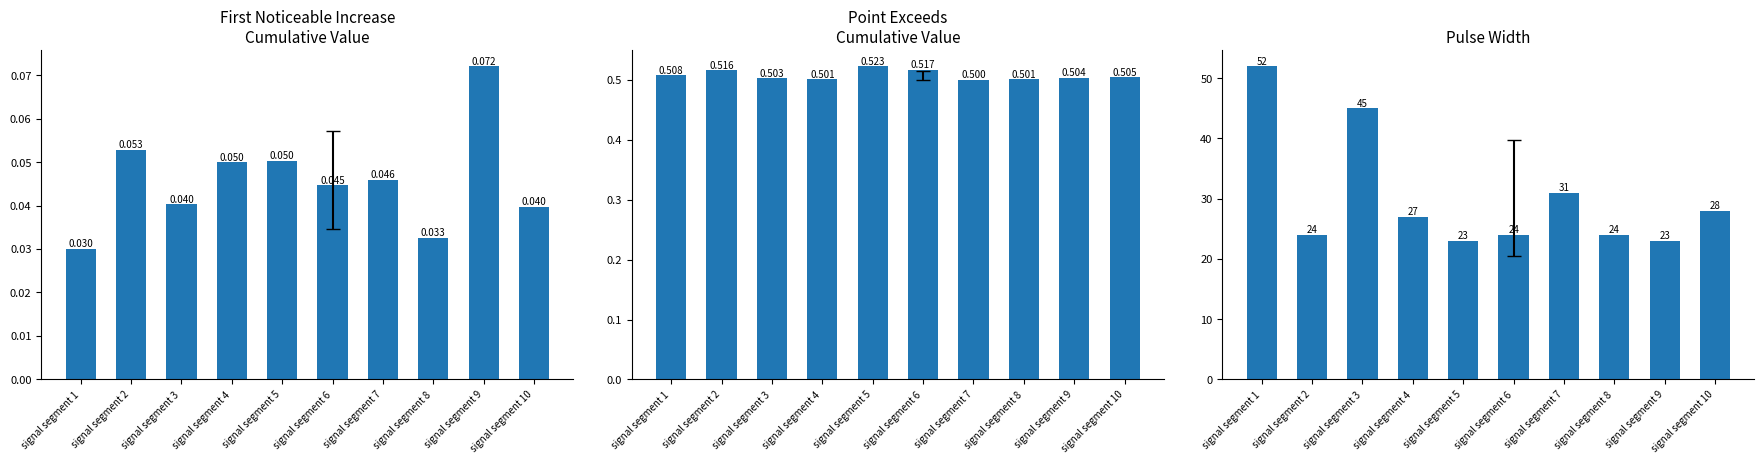

What are all the series names shown in the legend?

First_Noticeable_Increase_Cumulative_Value, Point_Exceeds_Cumulative_Value, Pulse_Width